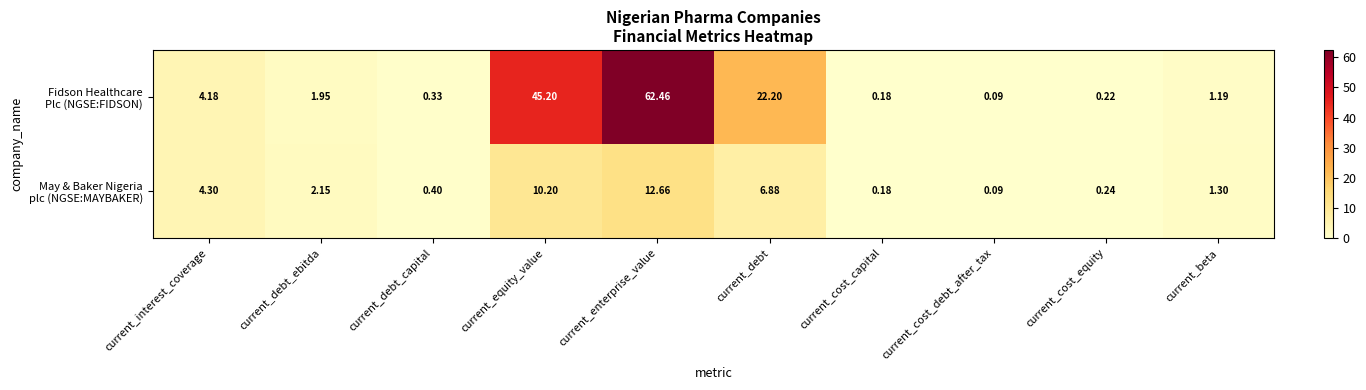

Which label corresponds to the smallest value in the chart?

current_cost_debt_after_tax